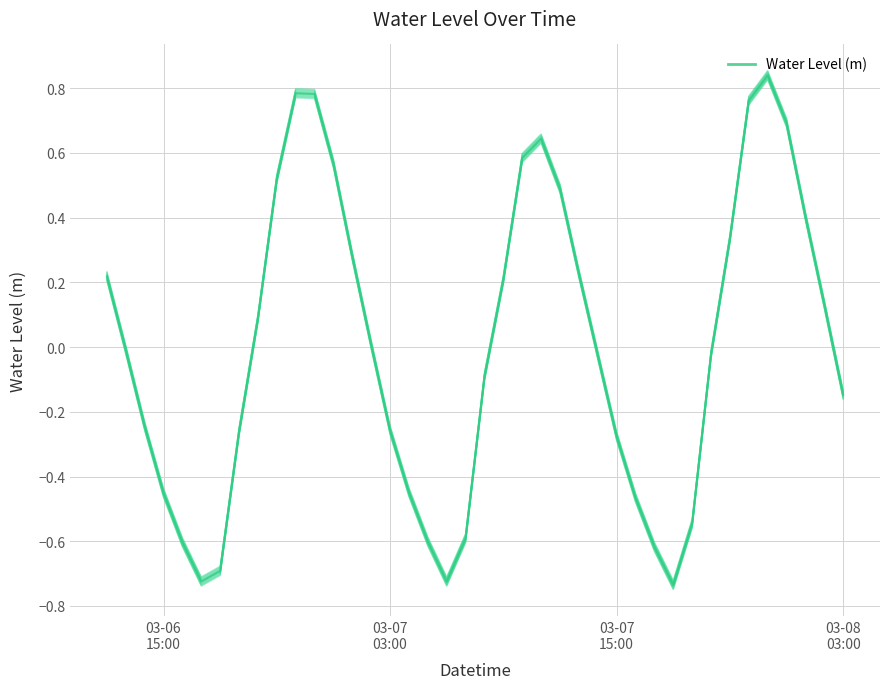

True or false: Water Level (m) and Water Level (m) (main) cross at least once.

False